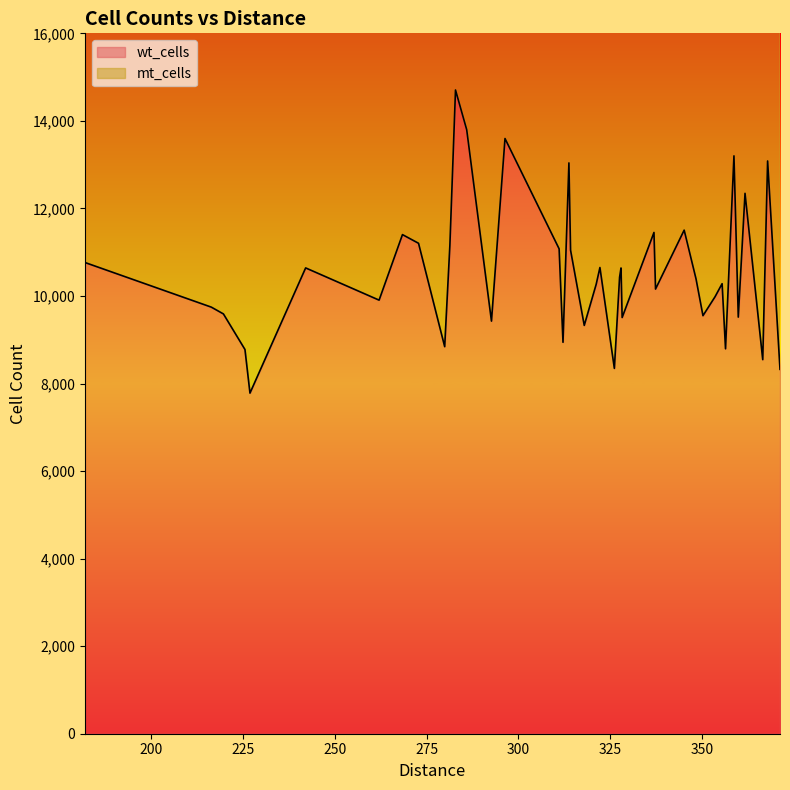

What is the highest value of the wt_cells series?

14706